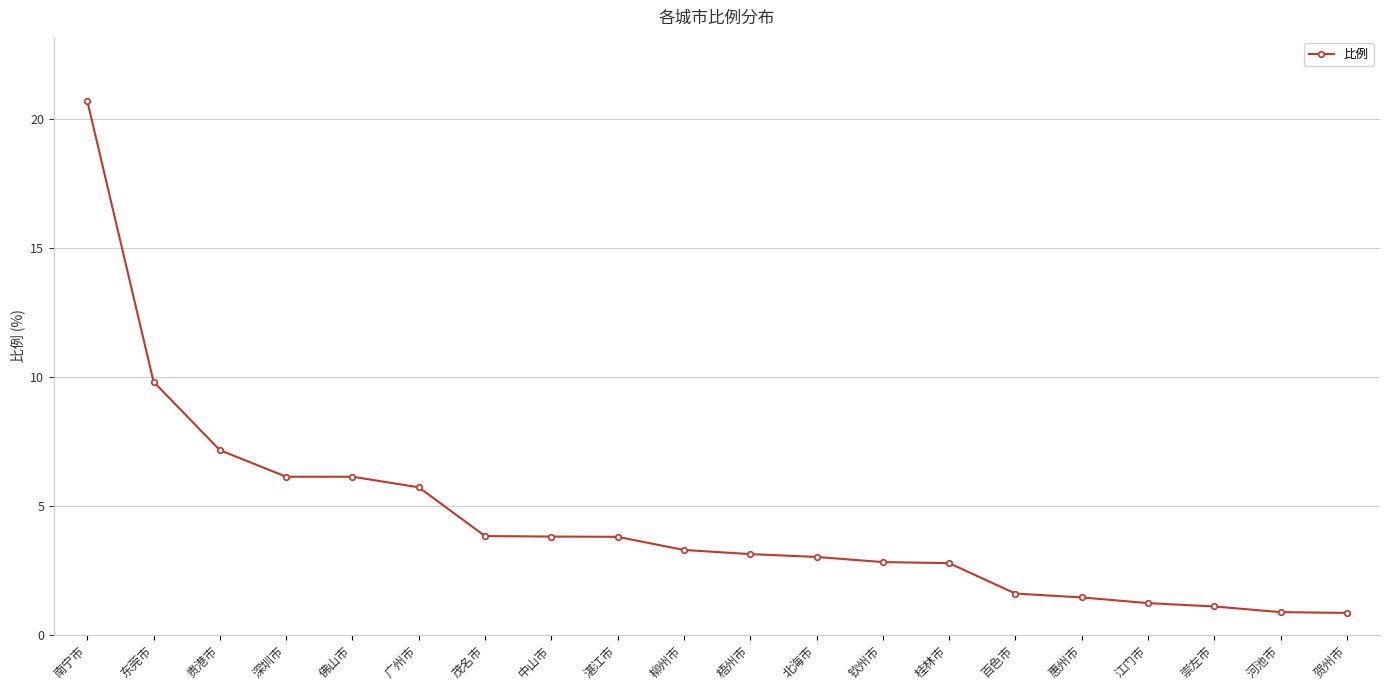

How many data points does each series have?

20